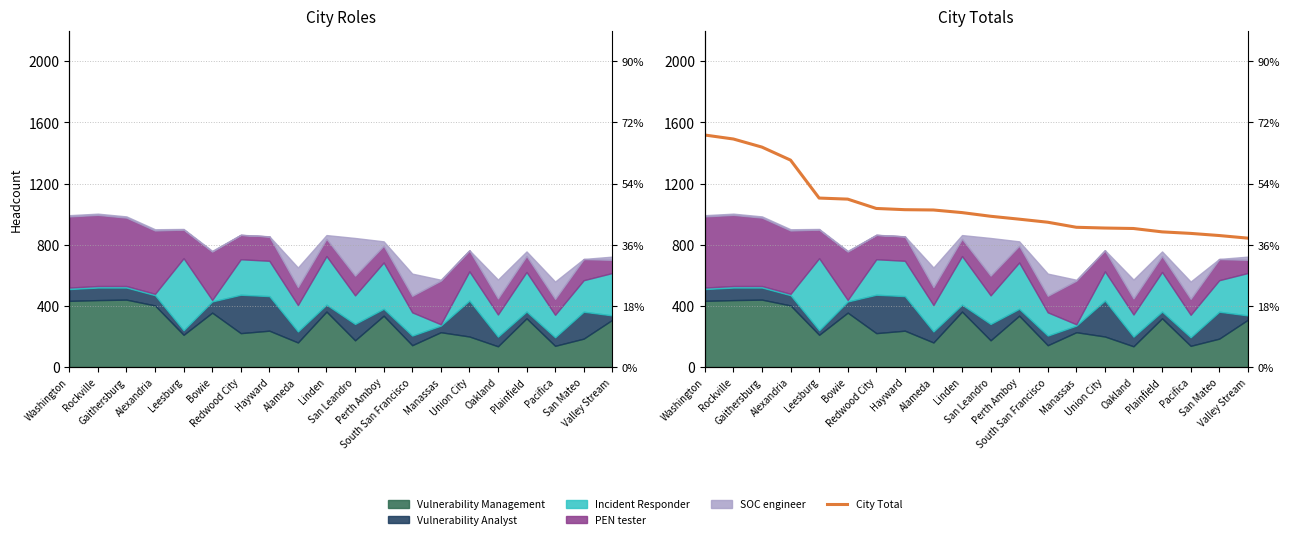

What is the greatest value displayed?

1517